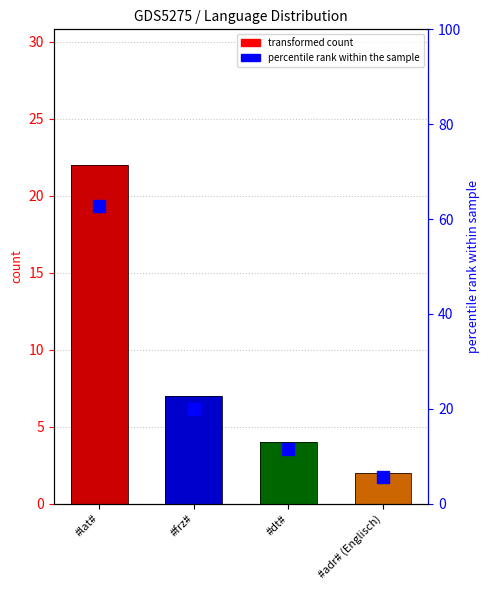

List the labels in order of value, largest first.

#lat#, #frz#, #dt#, #adr# (Englisch)